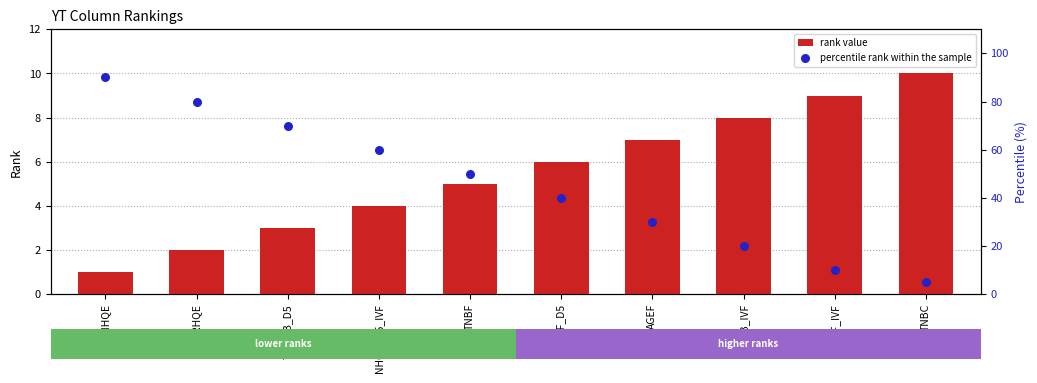

Which series reaches the maximum Y coordinate?

percentile rank within the sample